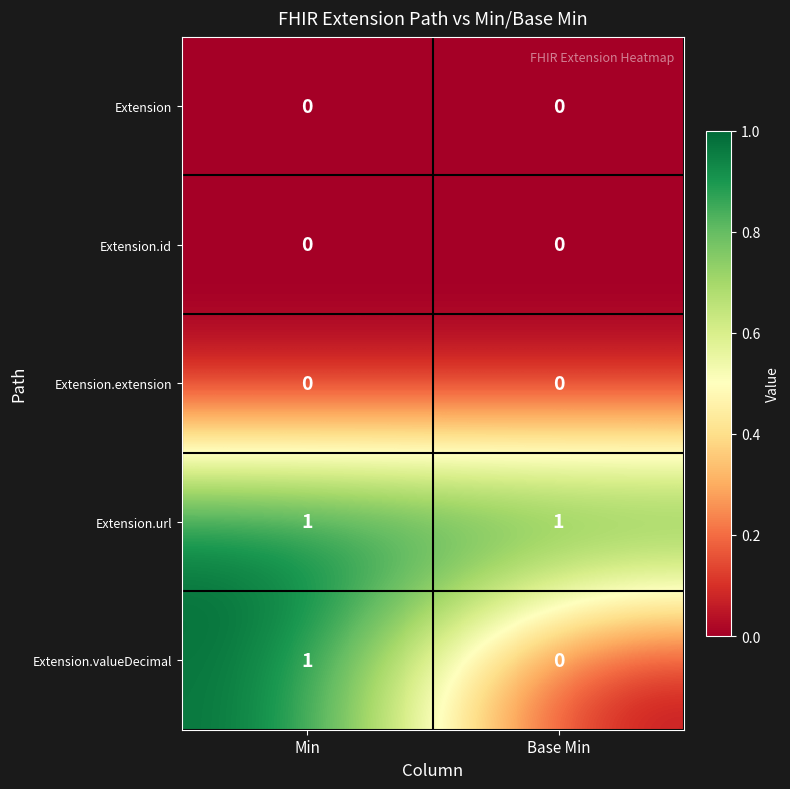

Is it true that Extension.valueDecimal equals 0 at Base Min?

True